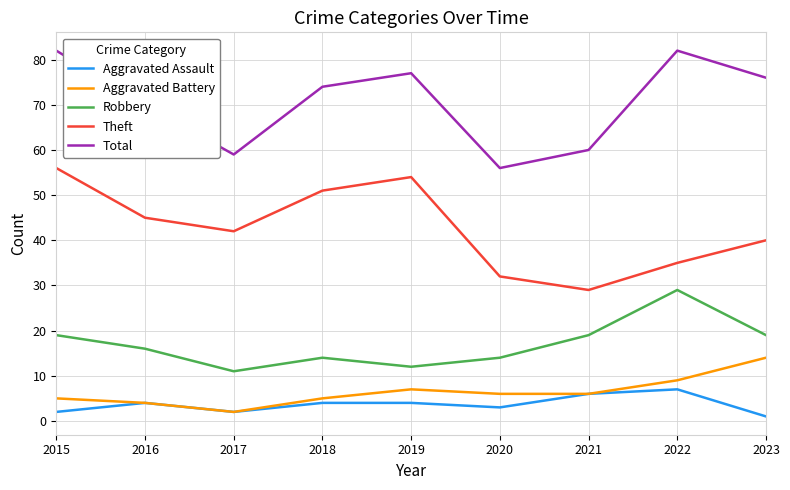

What is the difference between the second highest and minimum values in the Total series?

26